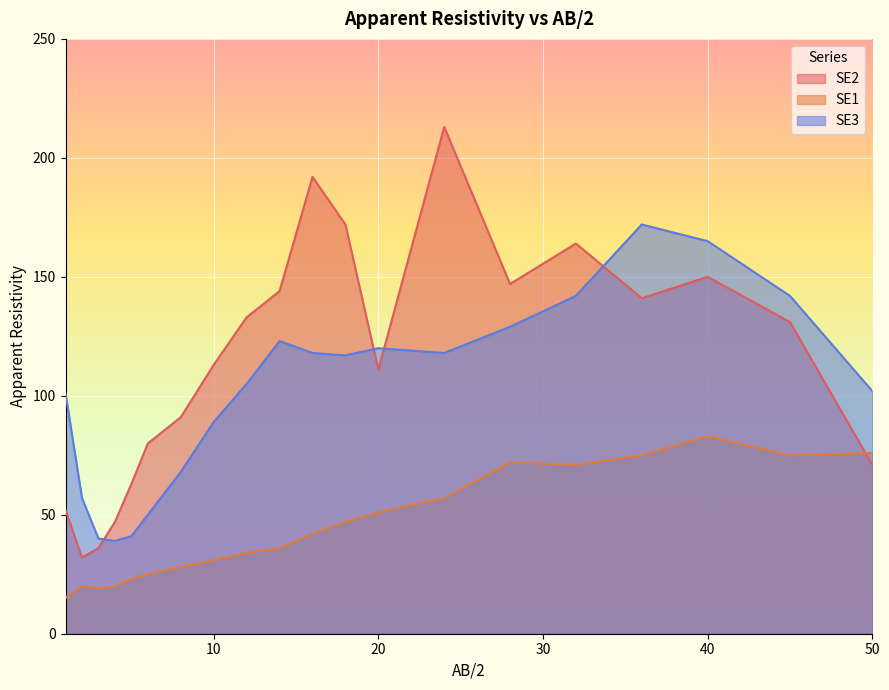

At 4, list the series in order from largest to smallest.

SE2, SE3, SE1